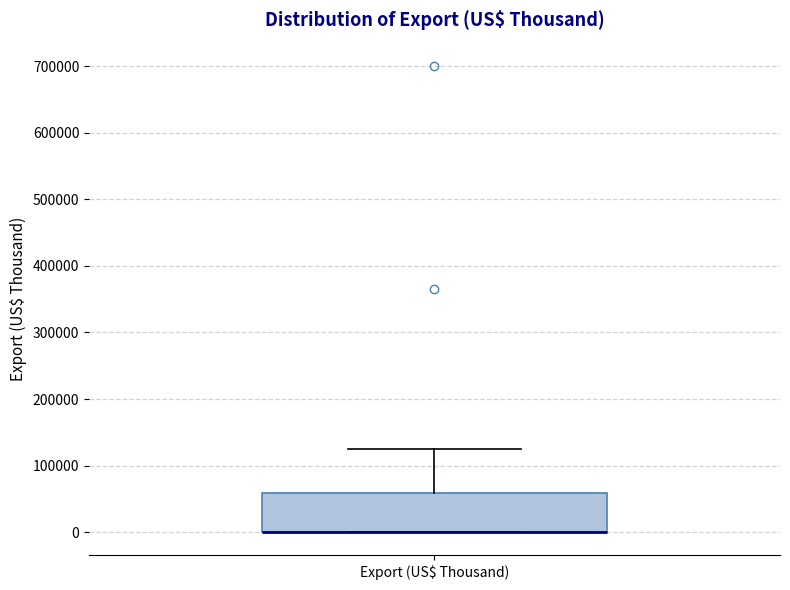

Transcribe this box plot: give where the median line is, the range the box spans, and where the two whiskers end, as read against the y-axis. The values are not printed on the chart, so give them approximately, as read against the axis.

median 0 (drawn on the box's lower edge), box 0 to 60000, whiskers 0 to 130000